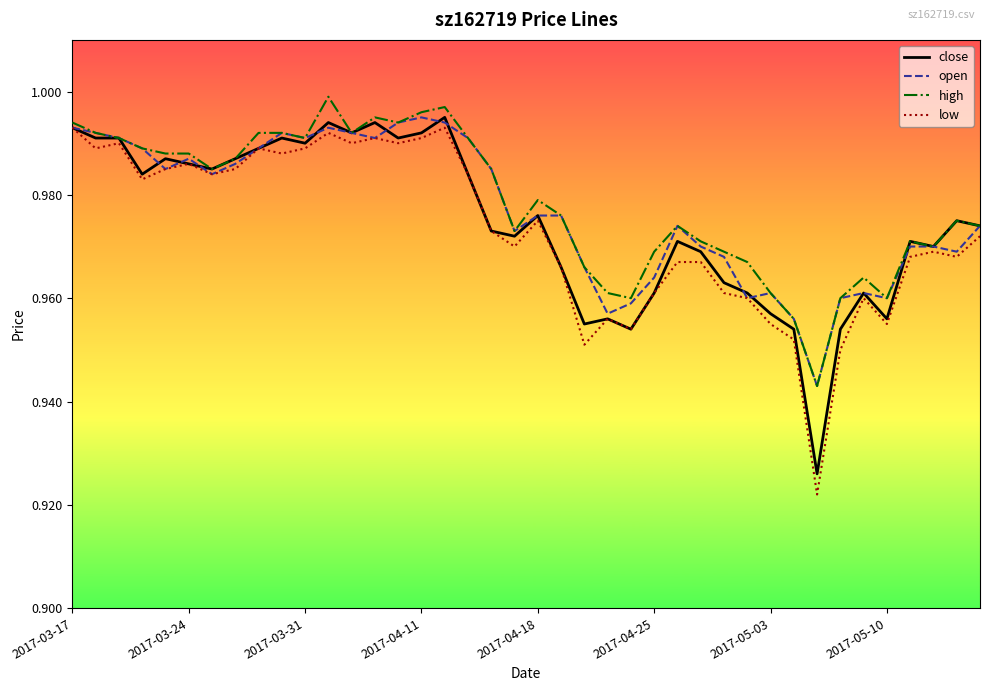

Which series has the widest spread of values?

low